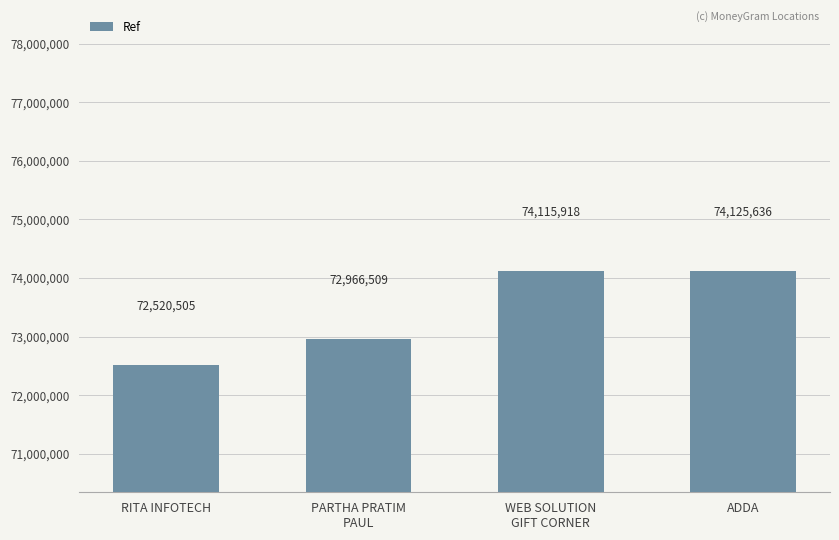

Are the bars grouped side by side (vs. stacked)?

No